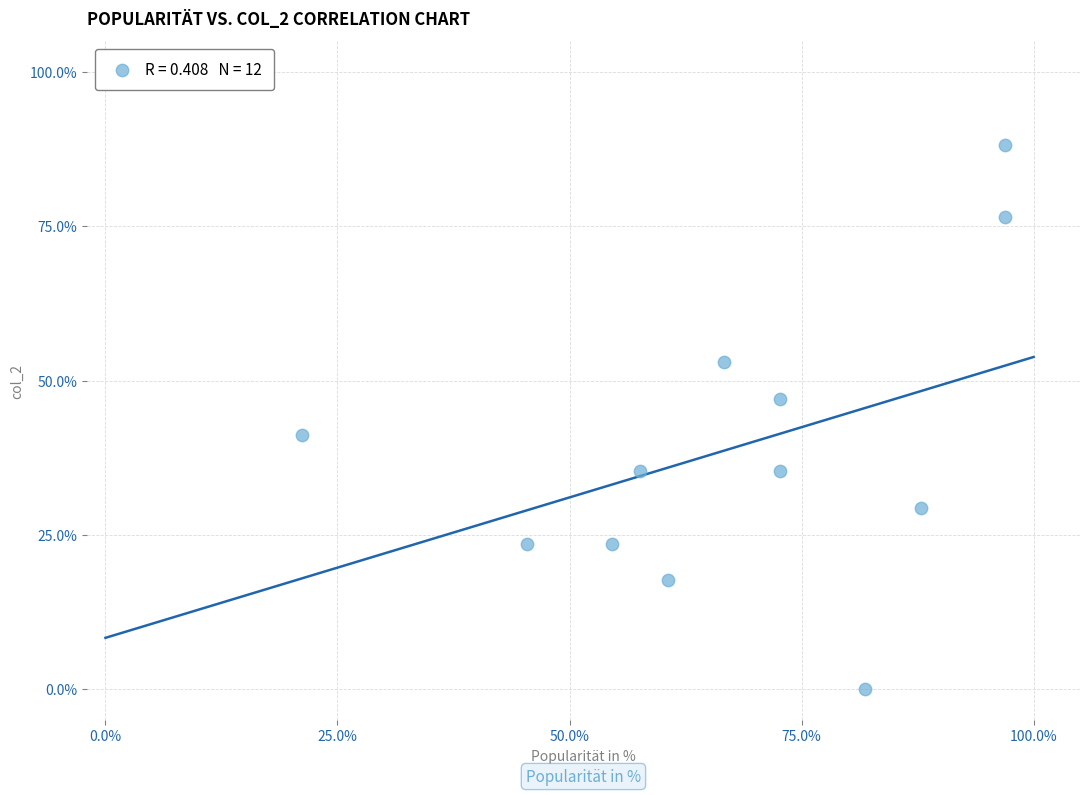

What is the range of X values (max minus min)?

75.8